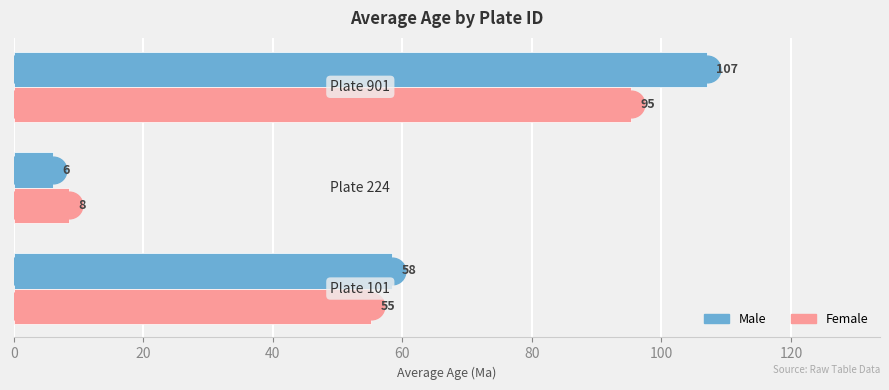

How many Male values are between 6 and 107?

3